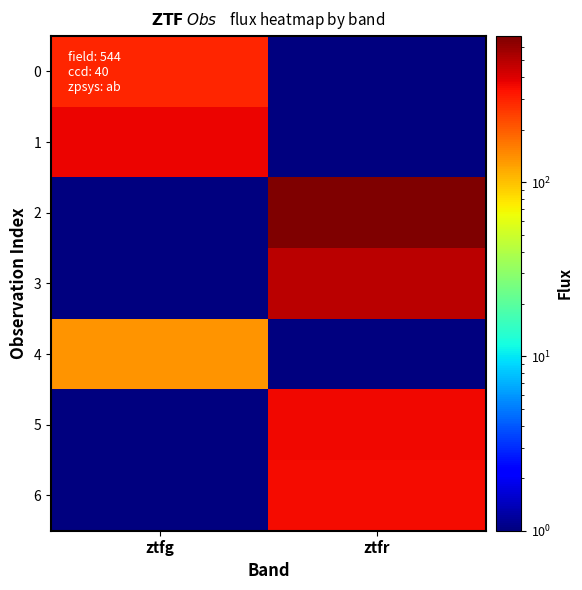

Which series has the largest total across all categories?

2